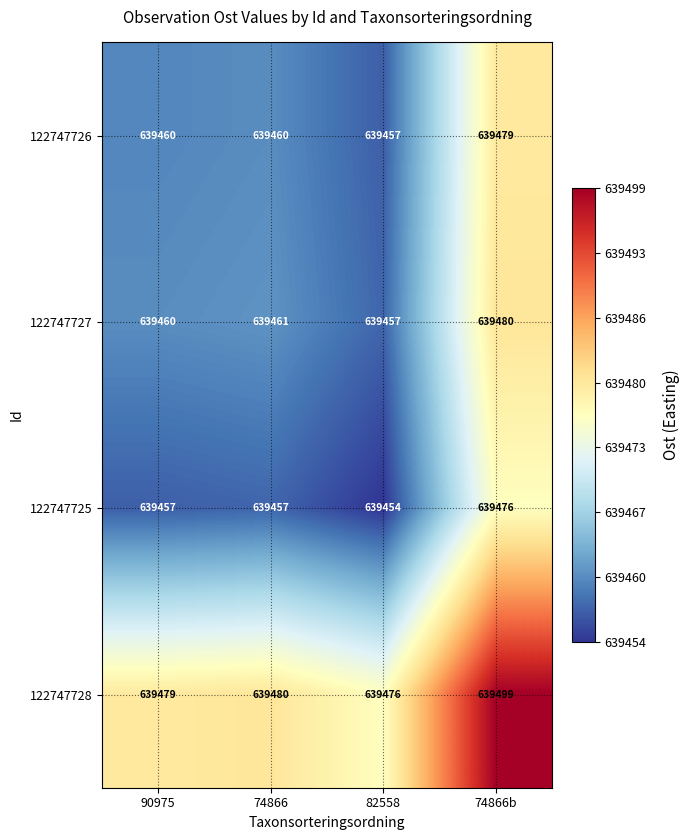

At which label does 122747726 reach its minimum?

82558